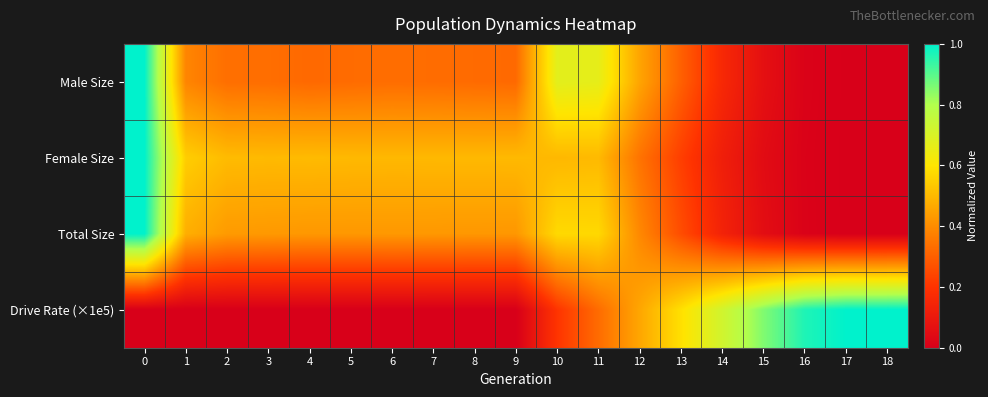

What is the difference between the highest and lowest values at 10?

0.5